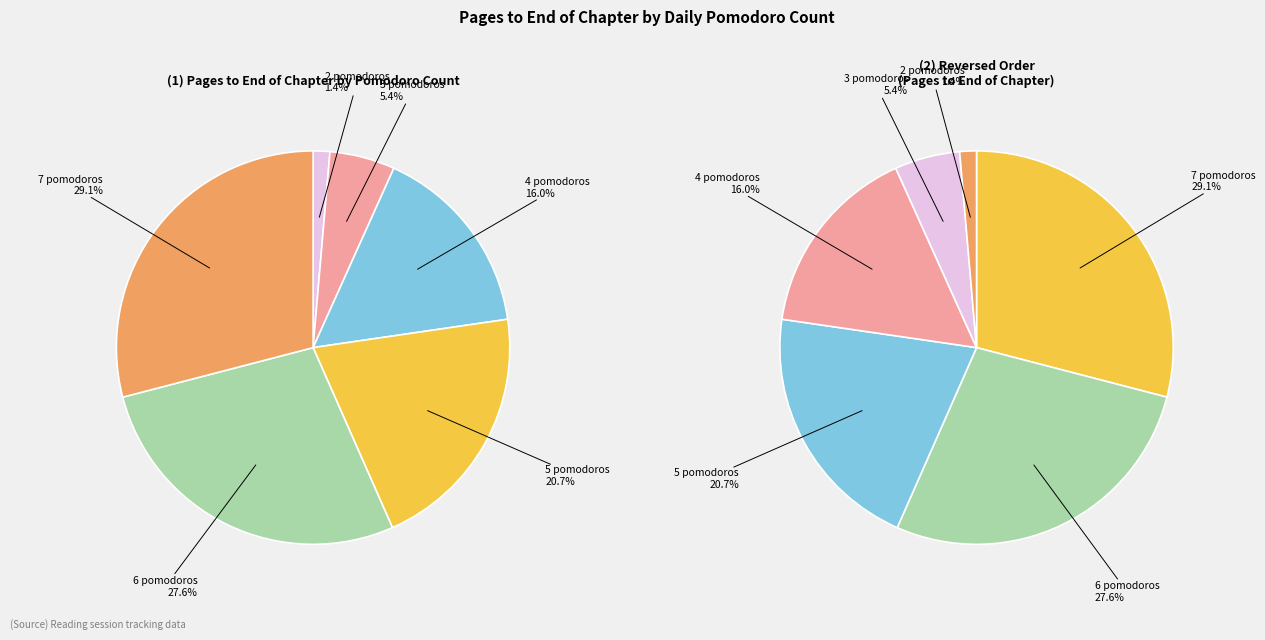

To the nearest percent, what is the combined percentage of 3 pomodoros and 2 pomodoros?

7%